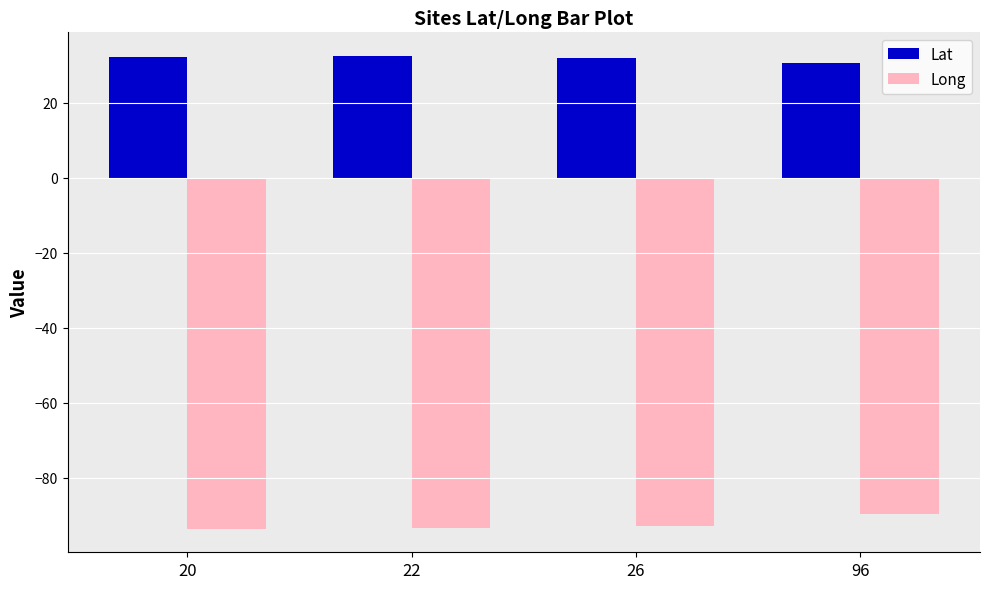

What is the difference between the highest and lowest values at 20?

125.7